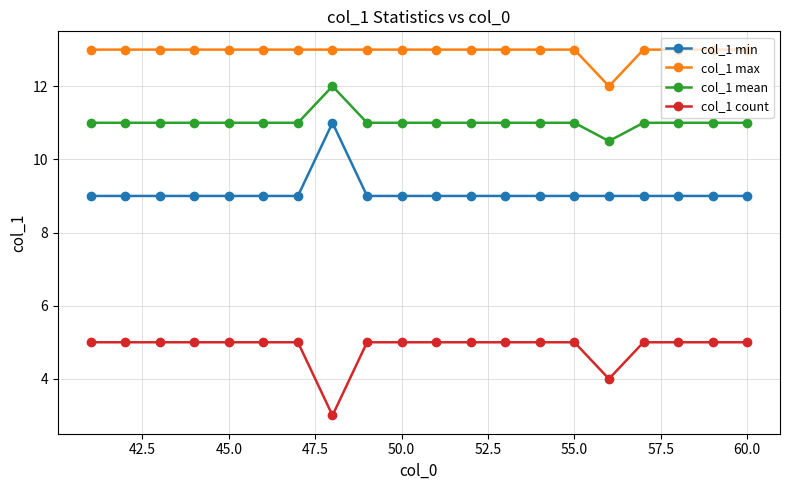

True or false: col_1 count and col_1 max intersect in this chart.

False